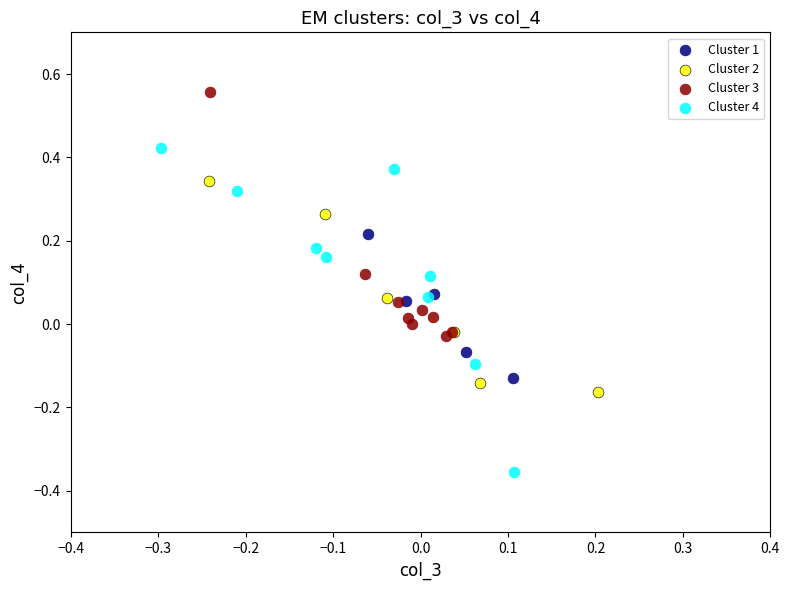

What are all the series names shown in the legend?

Cluster 1, Cluster 2, Cluster 3, Cluster 4